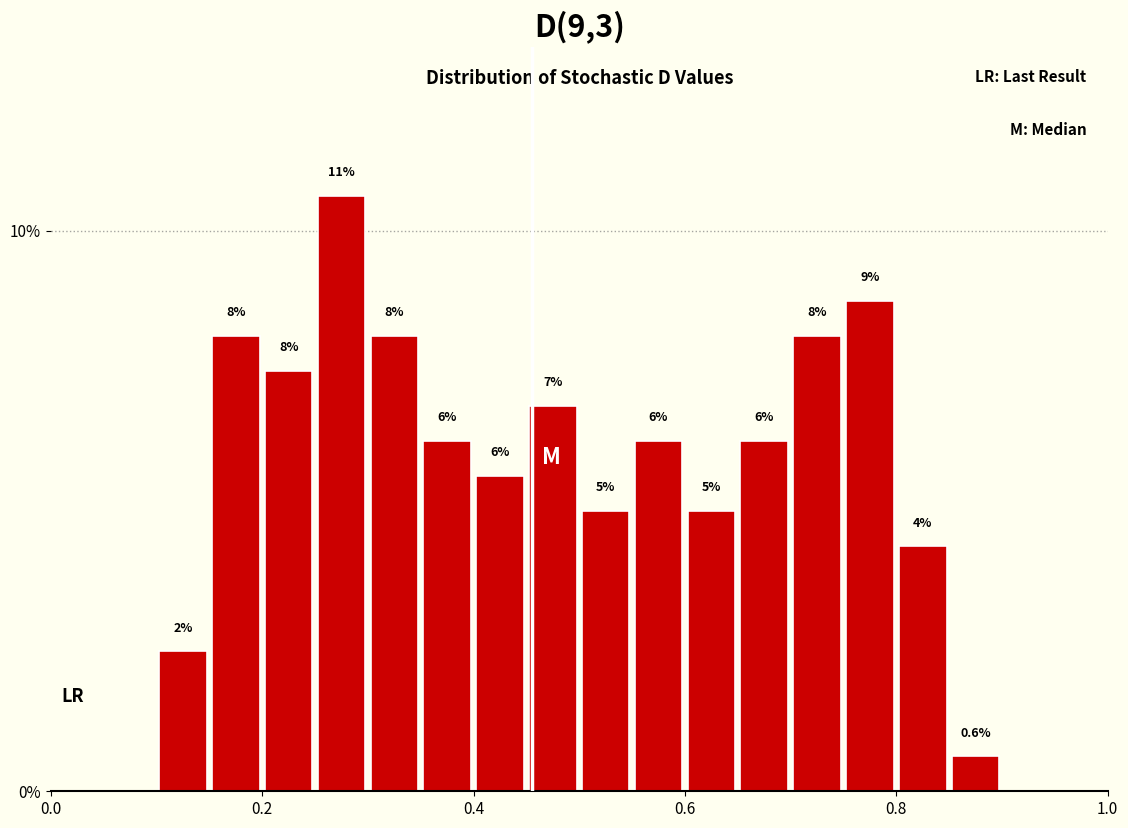

Around what value on the x-axis is the tallest bar? Give the approximate position of its centre, as read against the axis.

0.28